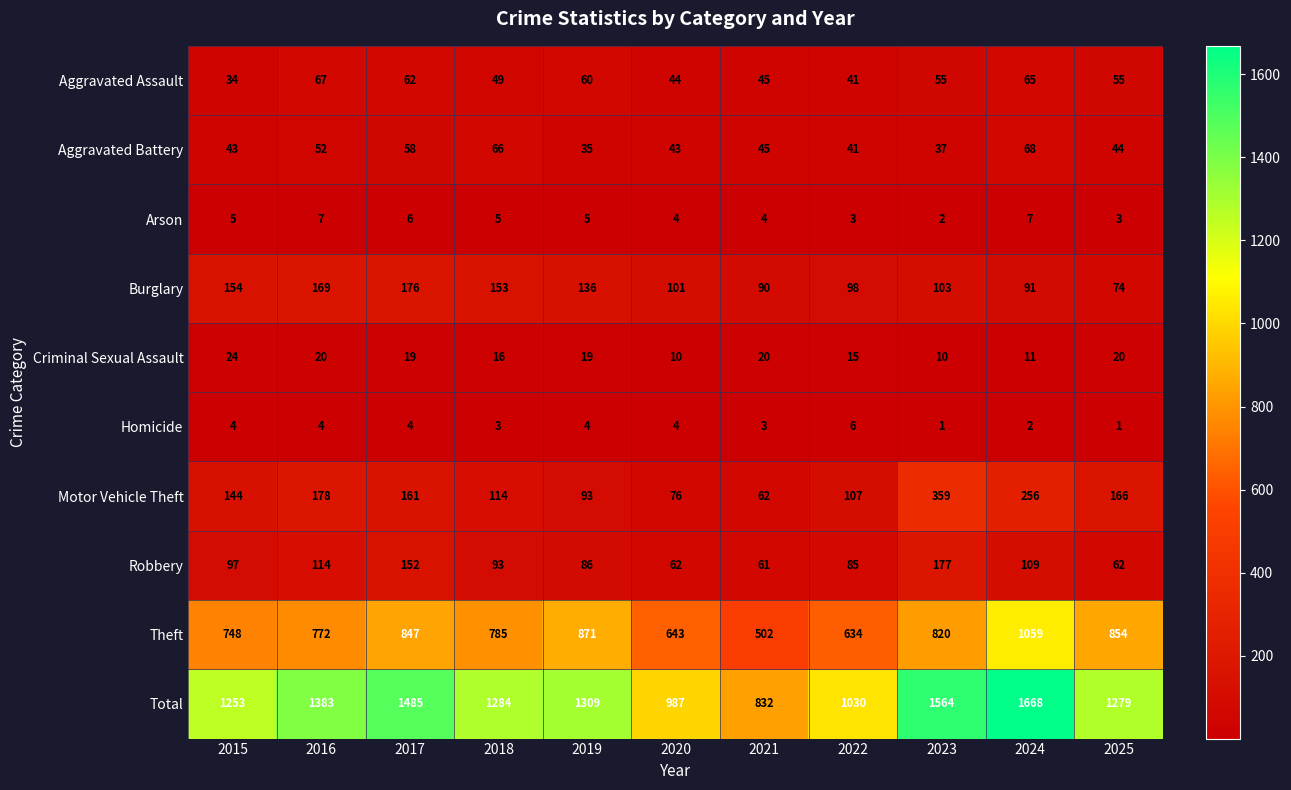

Is it true that Criminal Sexual Assault equals 11 at 2024?

True